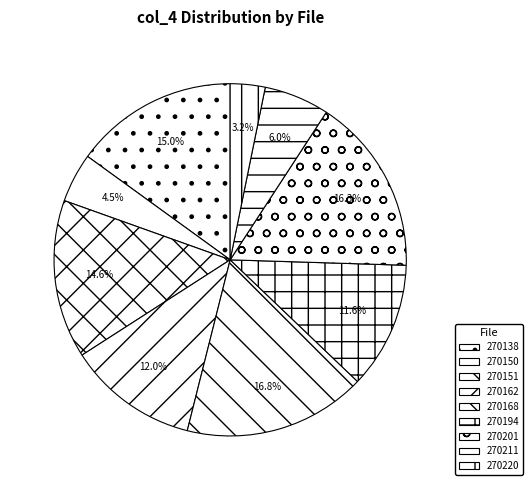

How many segments does this pie chart have?

9